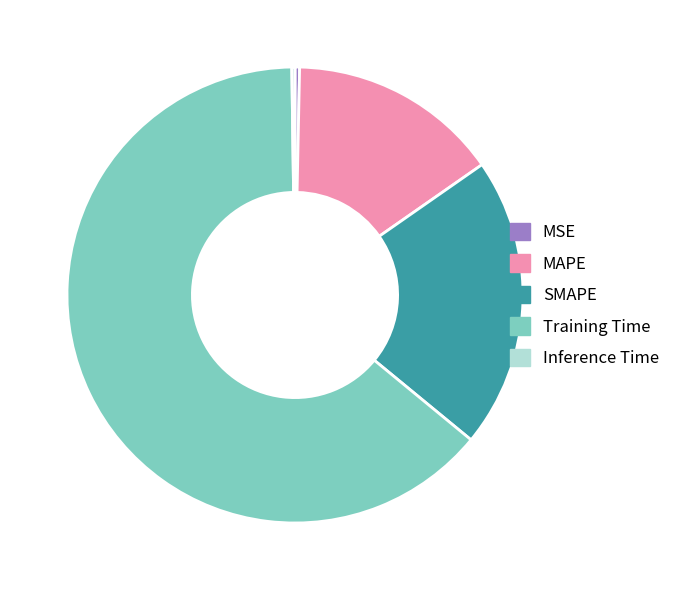

Which category has the biggest portion of the pie?

Training Time